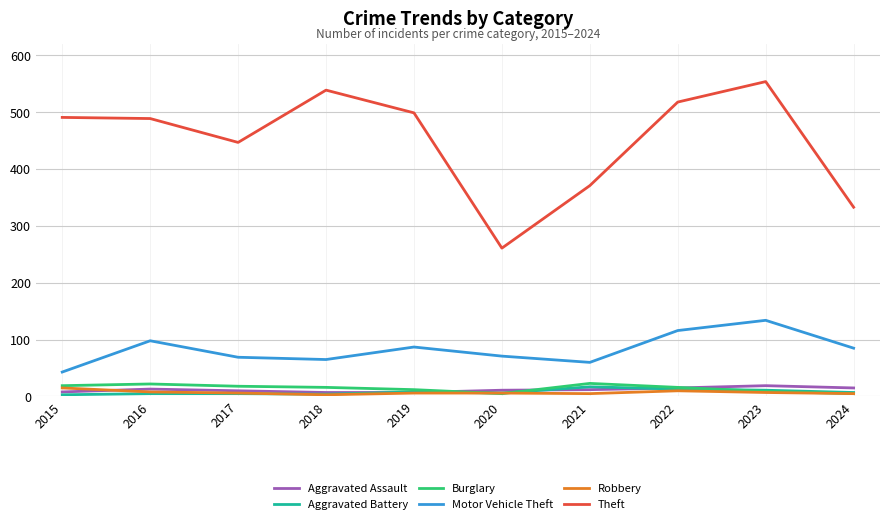

In Burglary, how many points are higher than both neighbors (excluding endpoints)?

2